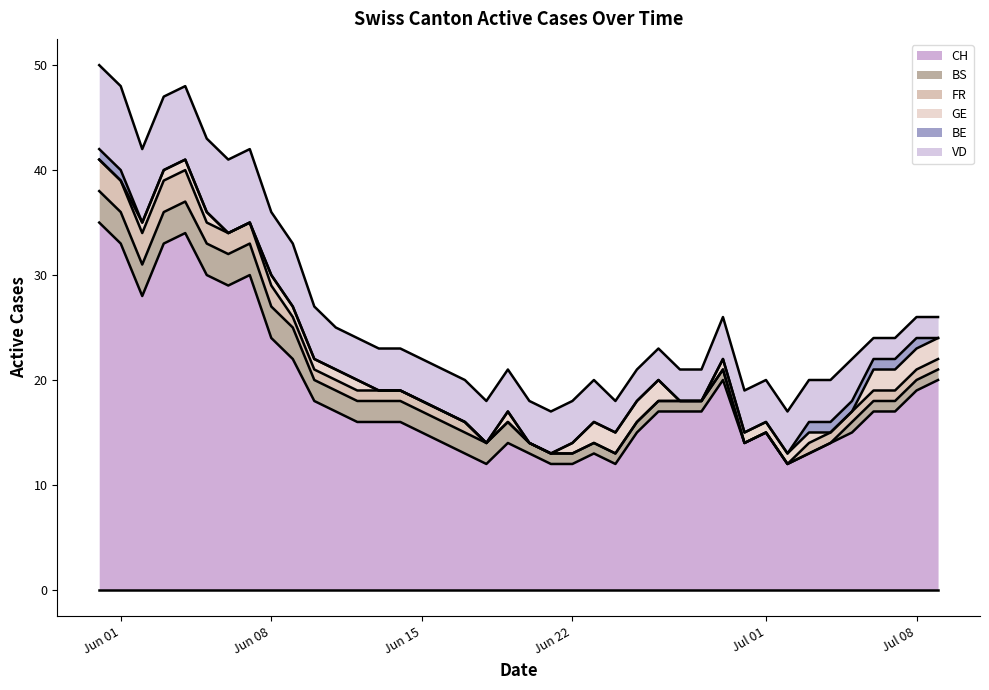

Count the FR values in the range 0 to 1.

31